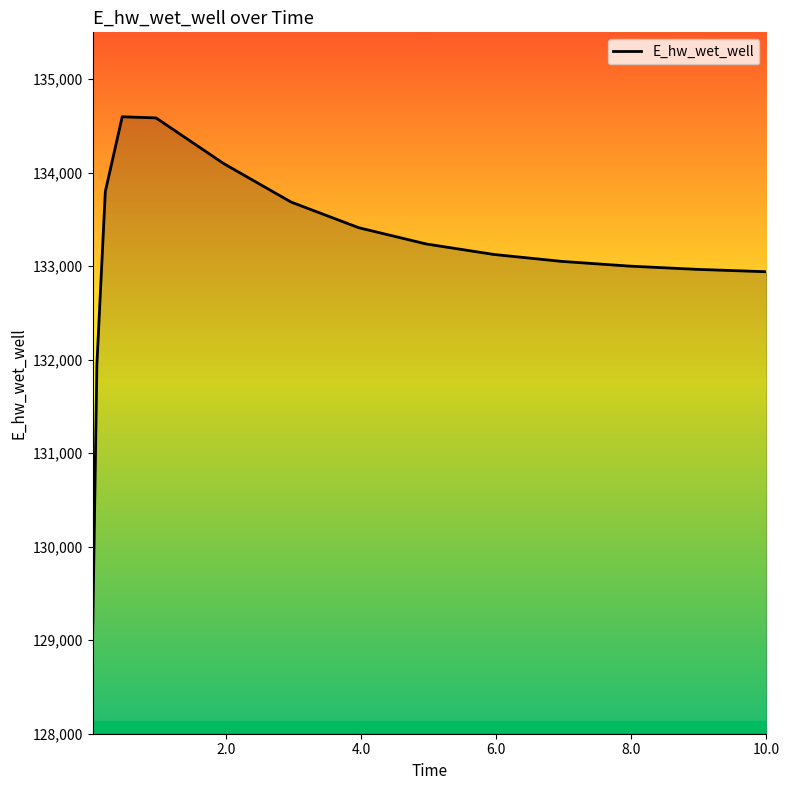

What is the greatest value displayed?

134597.1